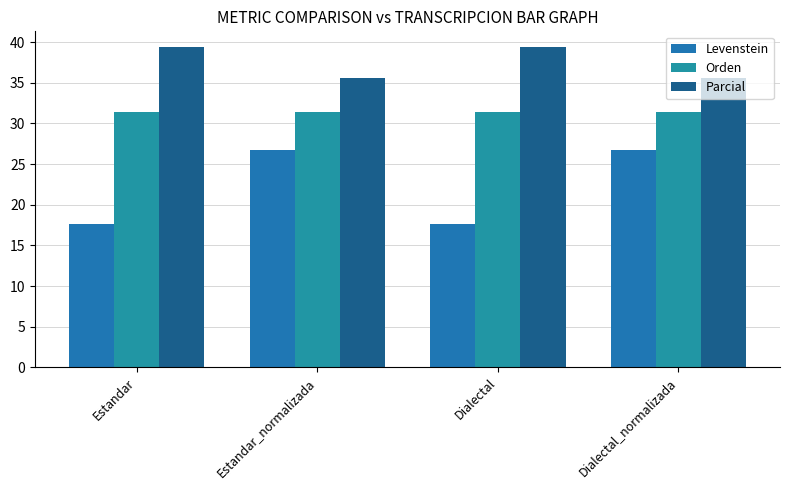

Does the chart contain any negative values?

No